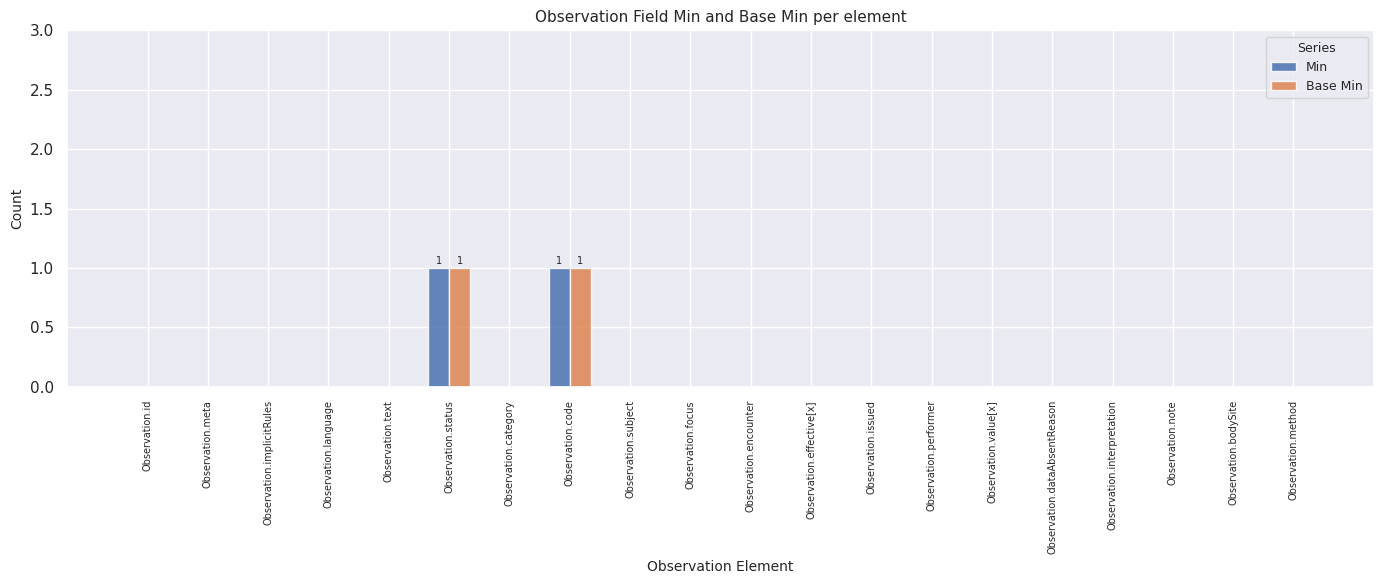

How many data points does each series have?

20